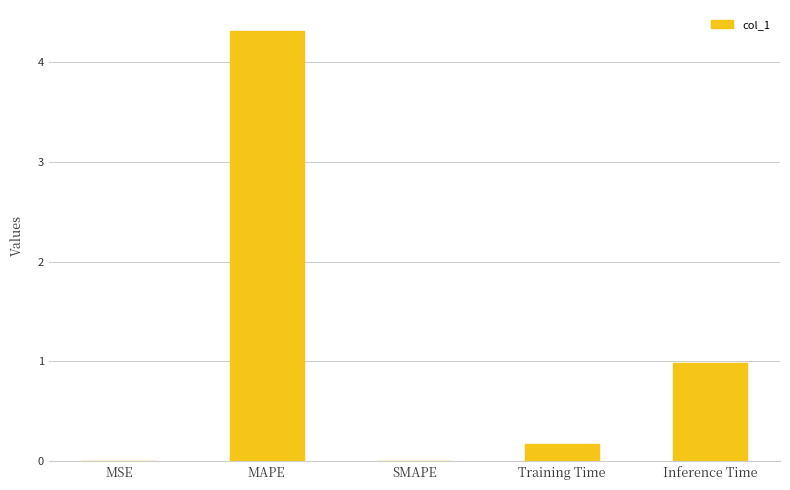

What is the maximum value shown in the chart?

4.3